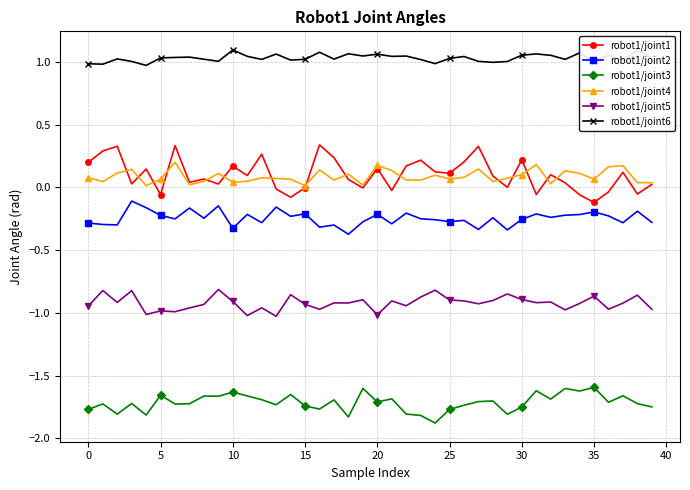

What are all the series names shown in the legend?

robot1/joint1, robot1/joint2, robot1/joint3, robot1/joint4, robot1/joint5, robot1/joint6